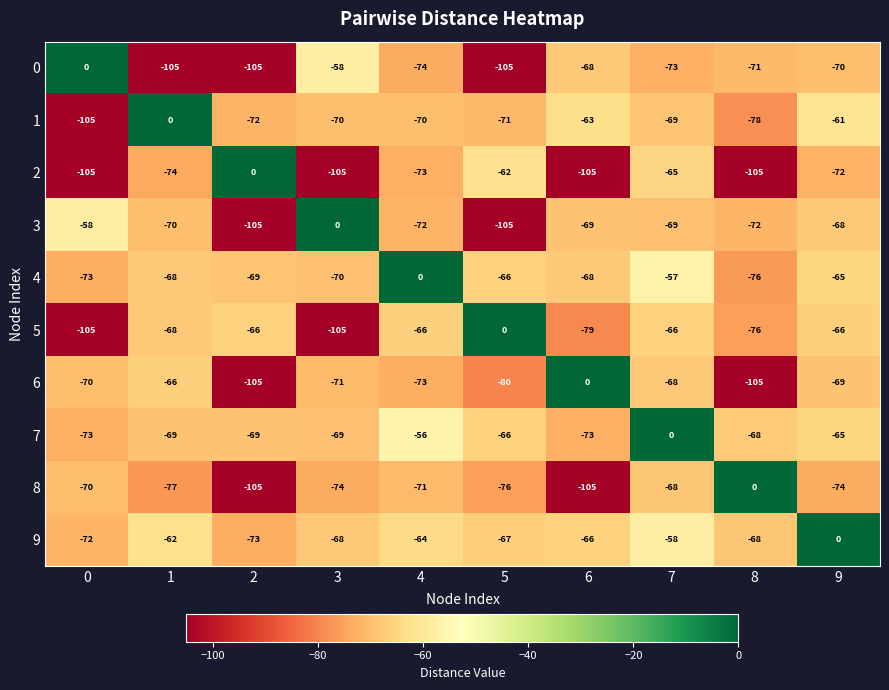

Between 4 and 7, which series saw the biggest shift?

4